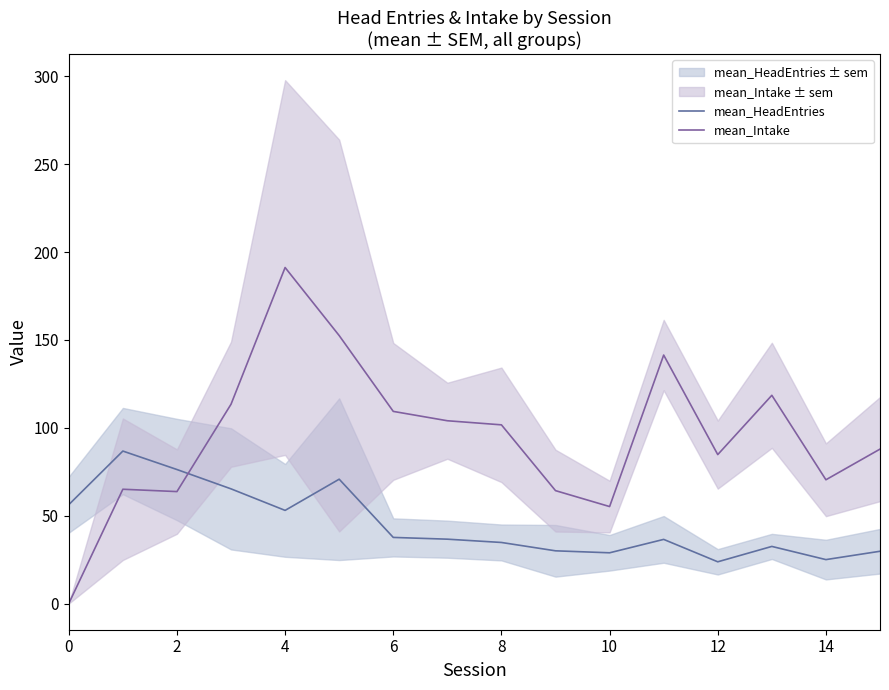

What is the maximum value shown in the chart?

191.2